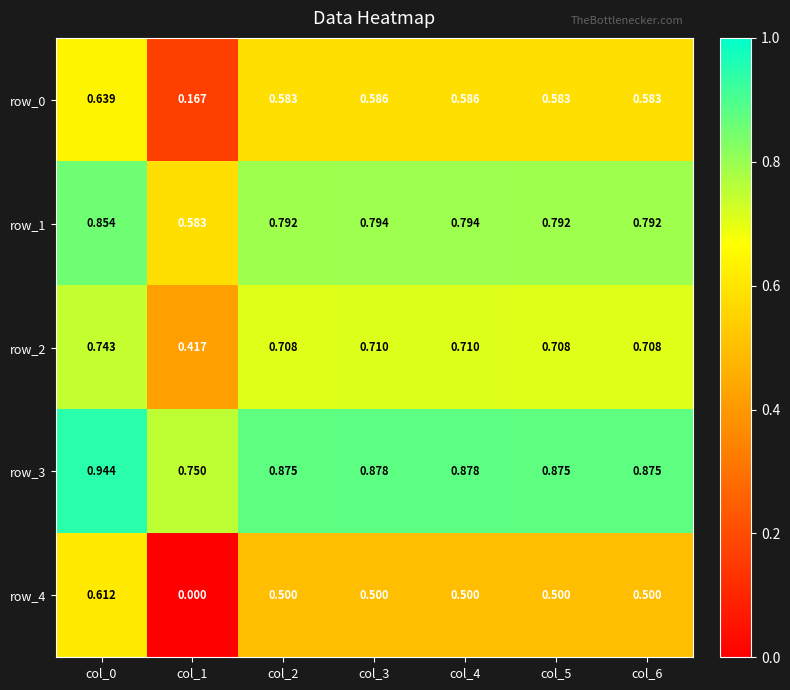

Count the row_2 values in the range 0 to 1.

7